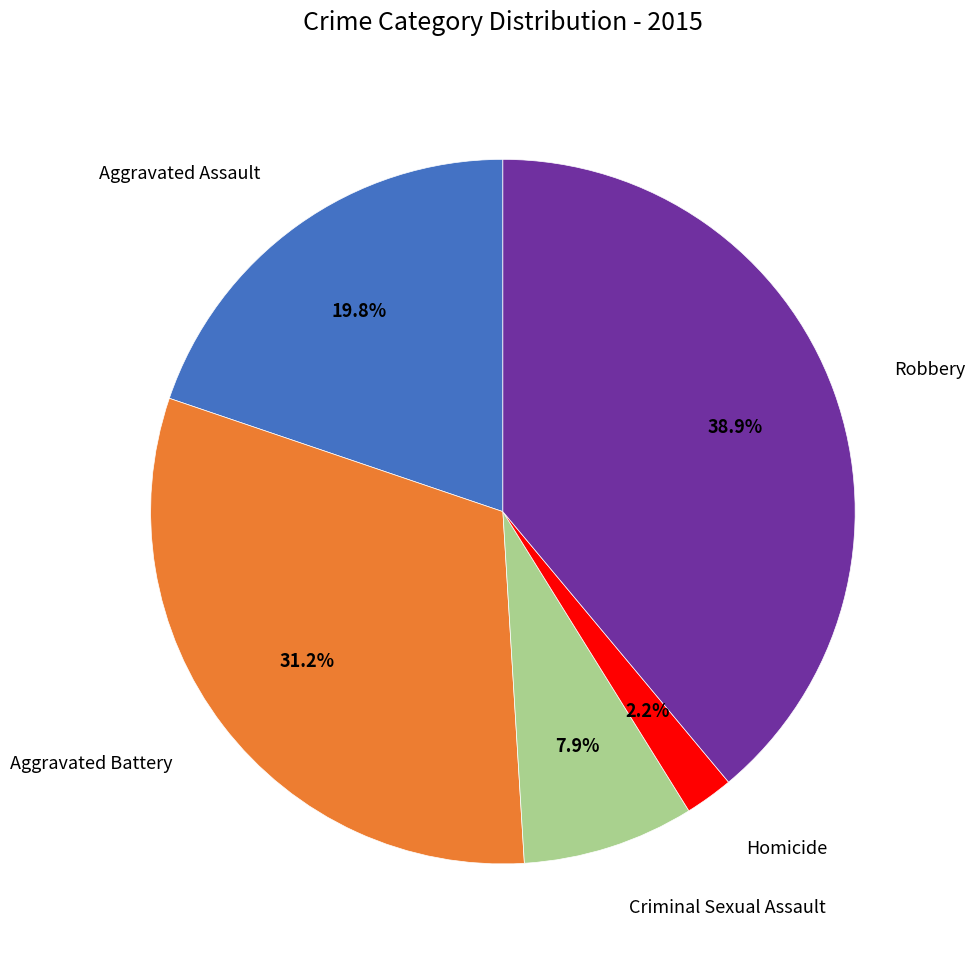

Is there any slice that represents more than half of the pie?

No